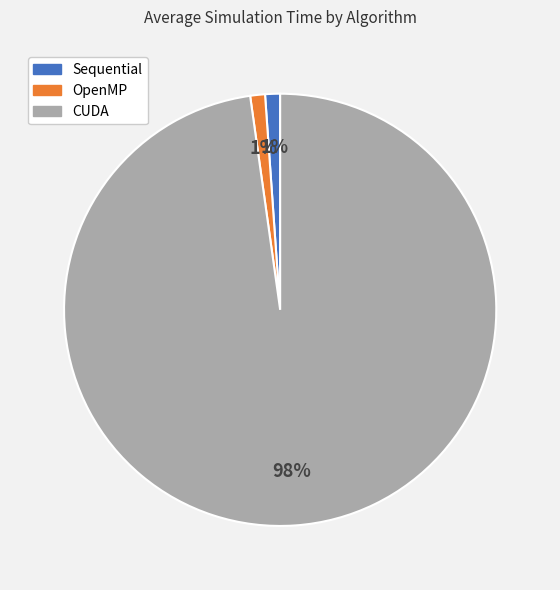

To the nearest percent, what is the difference between the largest and smallest slice percentages?

97%